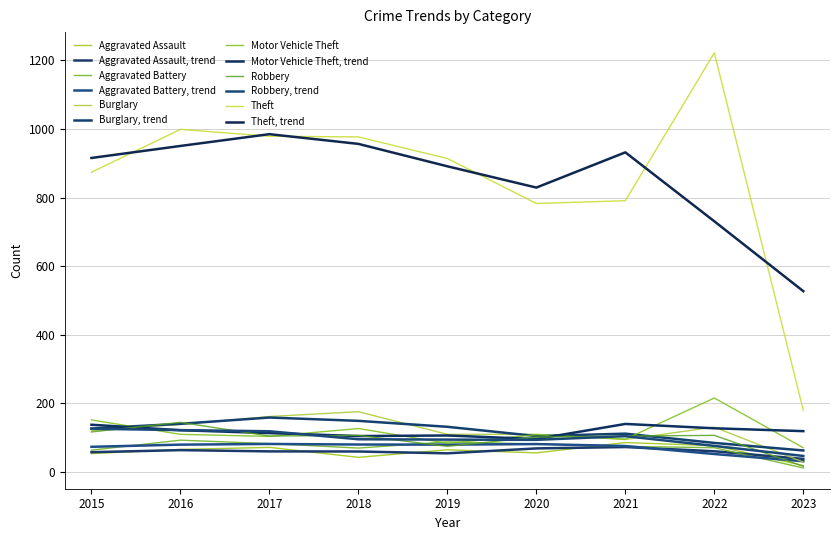

Where do Motor Vehicle Theft and Burglary first cross each other?

2015 and 2016